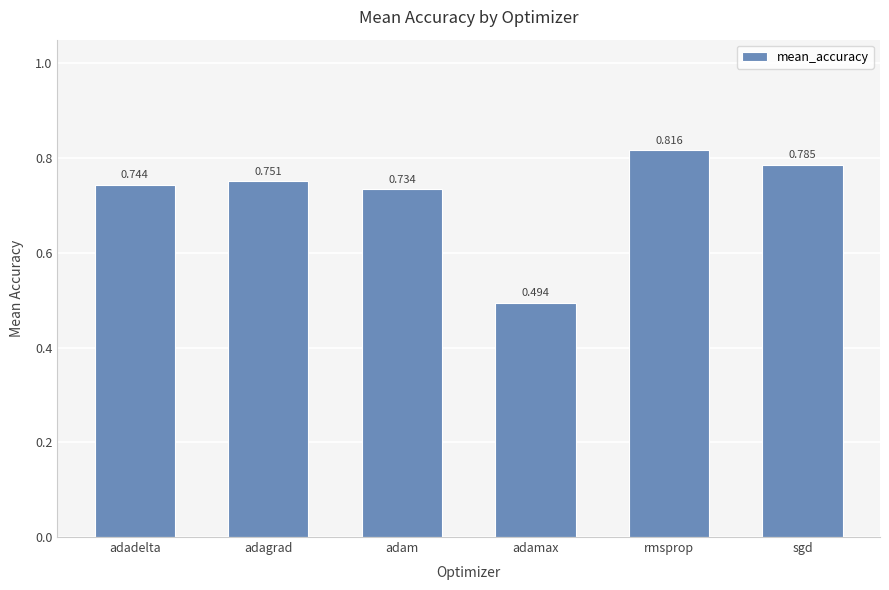

List the labels in order of value, largest first.

rmsprop, sgd, adagrad, adadelta, adam, adamax